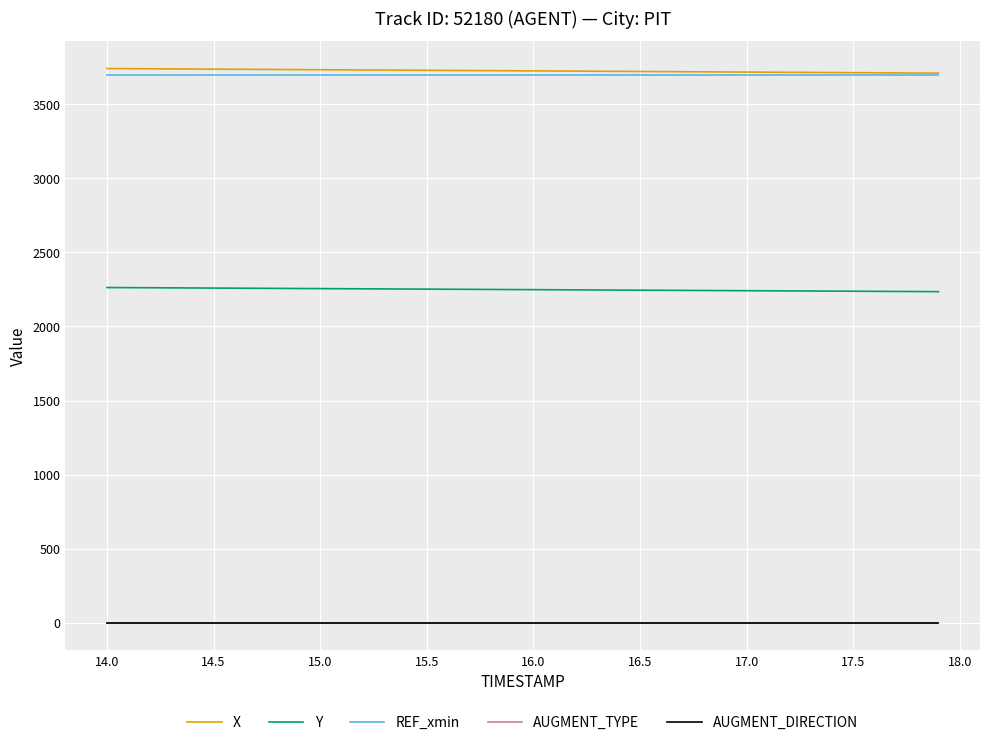

What is the maximum value shown in the chart?

3740.9